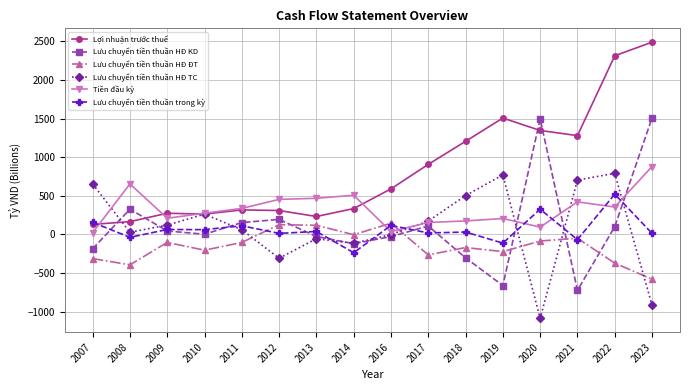

How many data points does each series have?

16